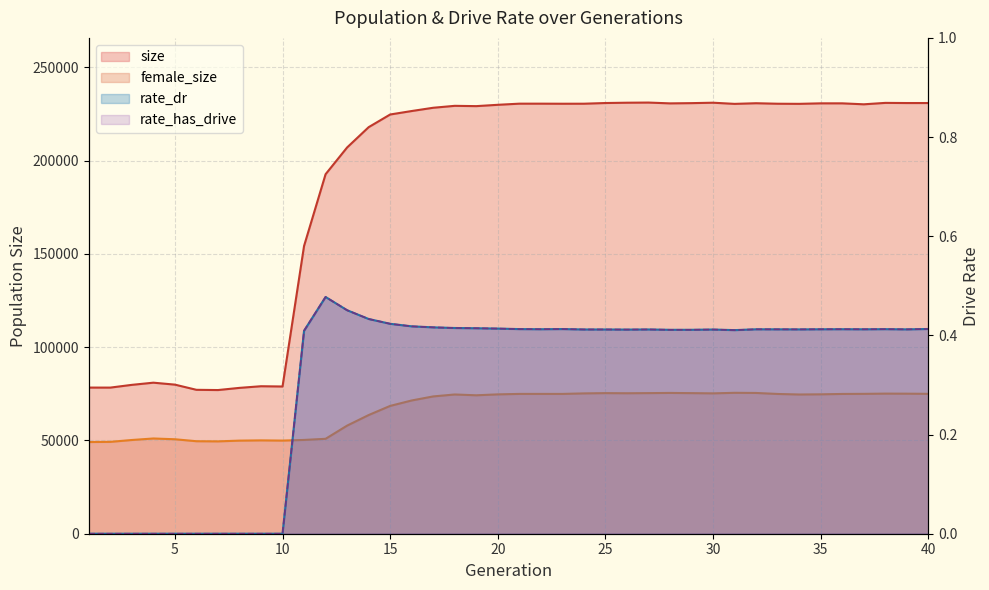

What is the highest value of the female_size series?

75509.0